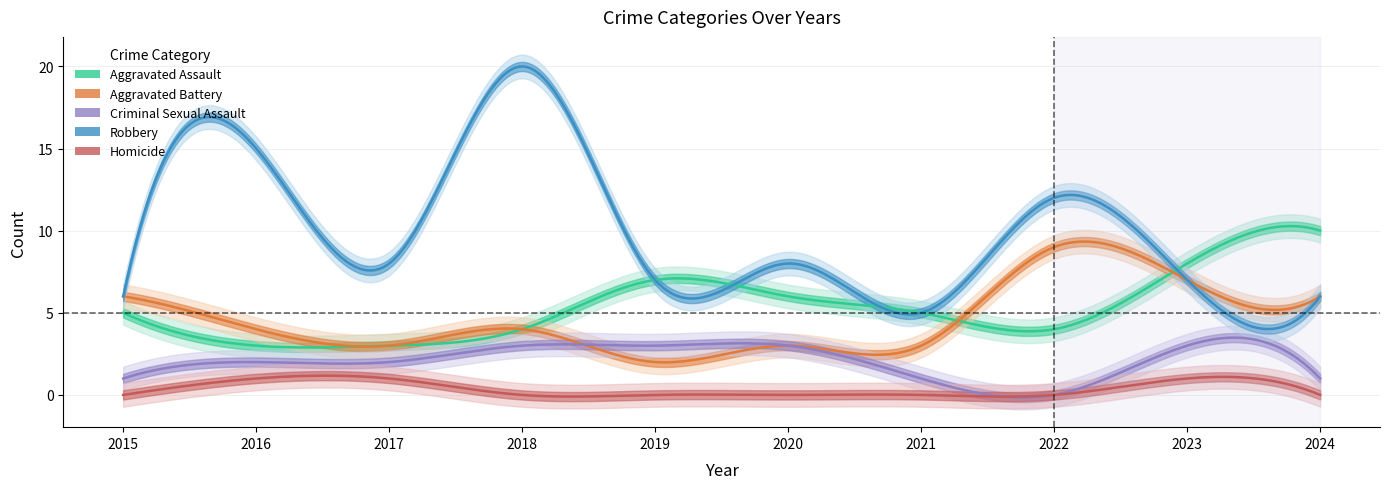

True or false: Aggravated Assault has a value of 11 at 2023.

False